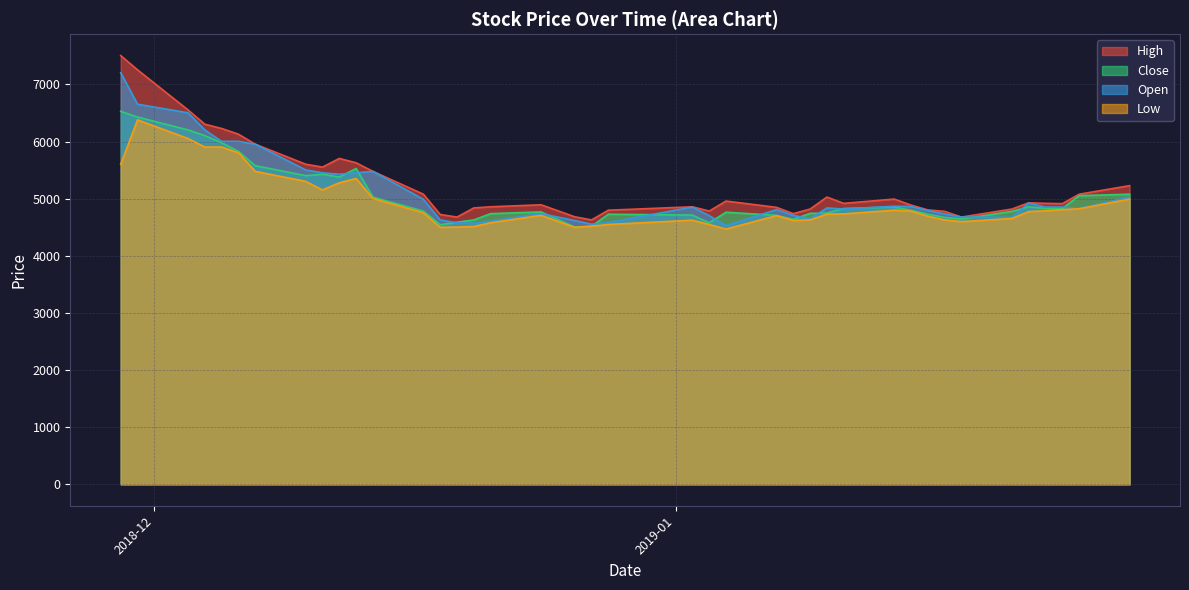

Count the number of data series in this chart.

4